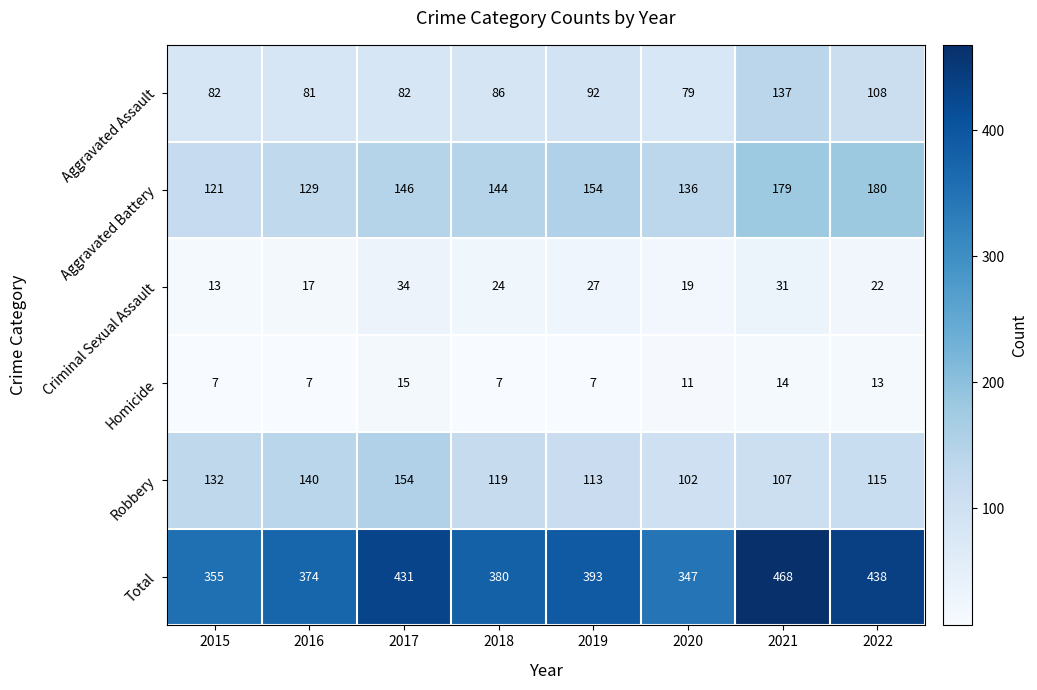

At how many categories does at least one series exceed 321?

8